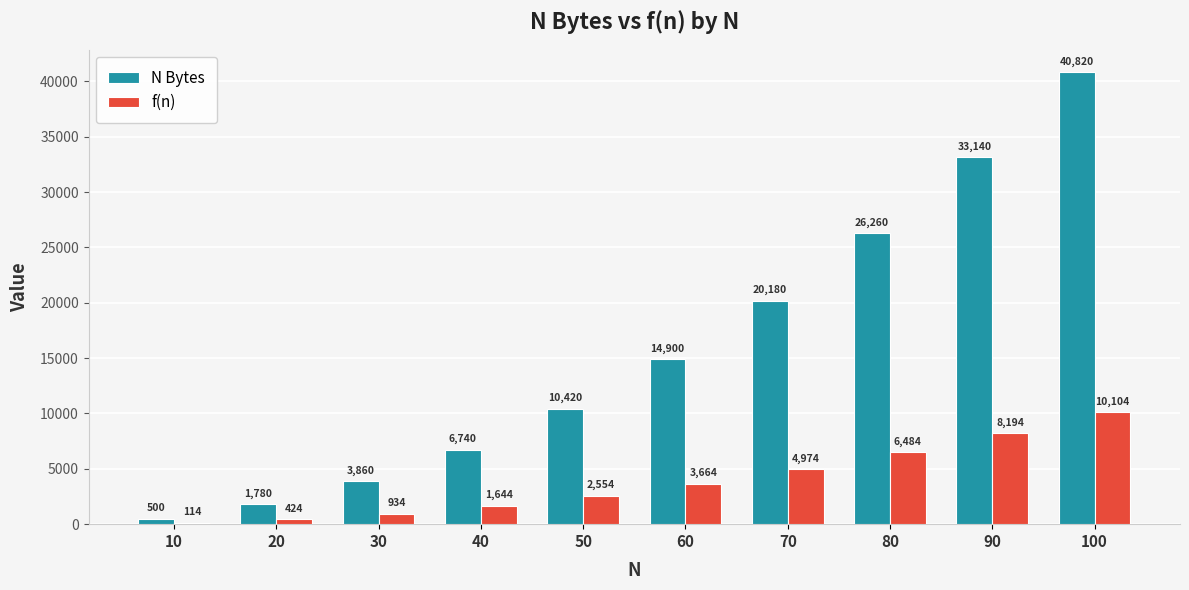

Is it true that N Bytes equals 40820 at 100?

True